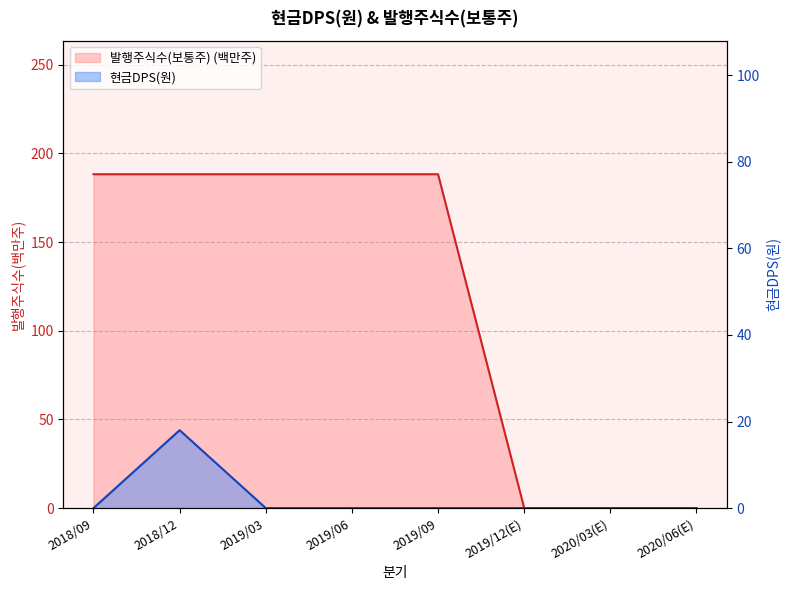

At which category is the sum across all series the highest?

2018/12